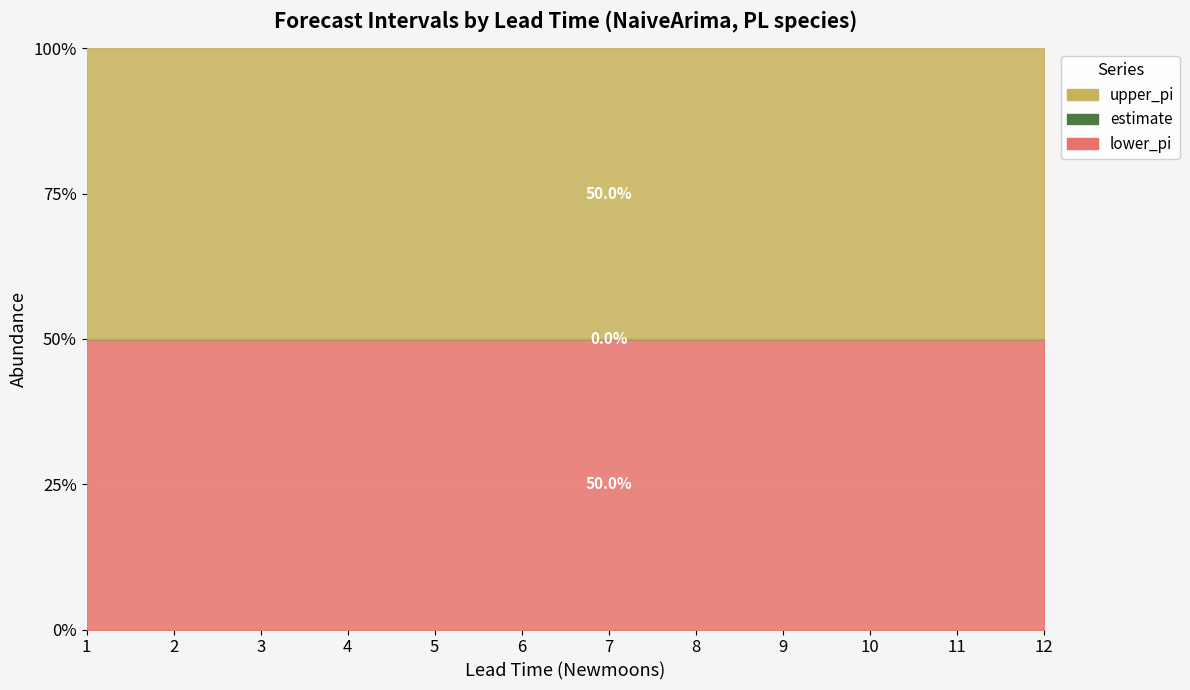

Which series changed the most between 2 and 8?

upper_pi